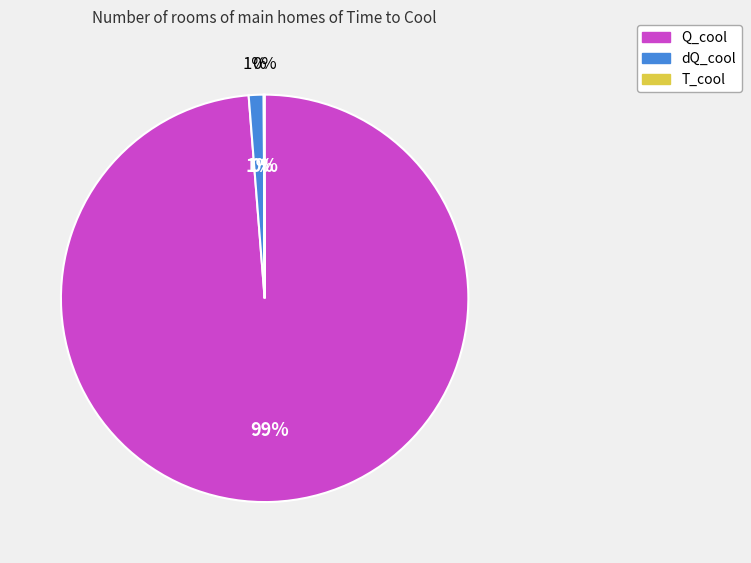

Rank the categories by value from highest to lowest.

Q_cool, dQ_cool, T_cool